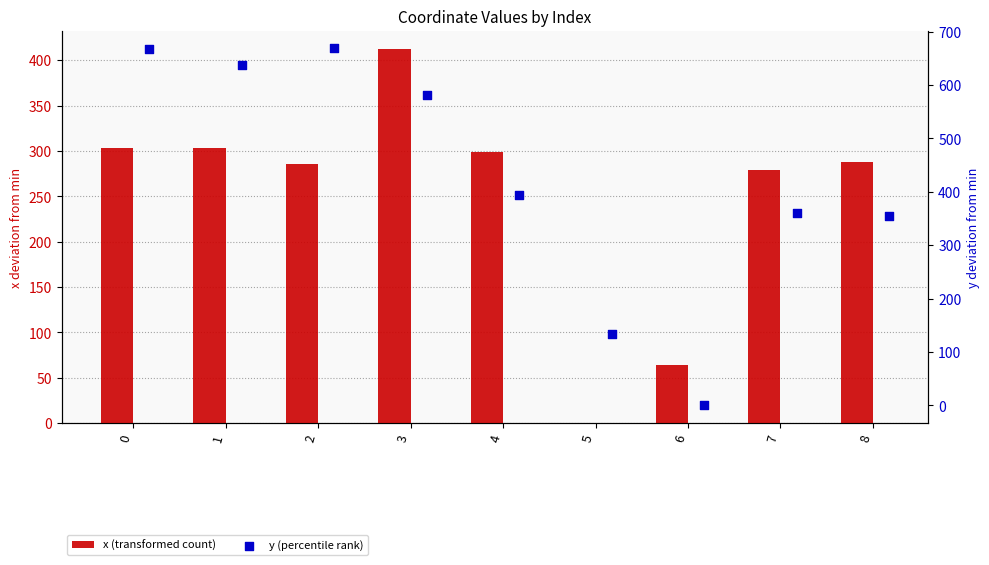

Which series has the largest total across all categories?

y (percentile rank)